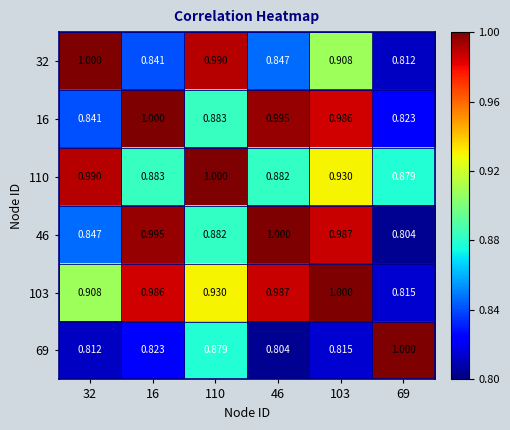

Is the value of 46 at 16 greater than the value of 103 at 32?

Yes